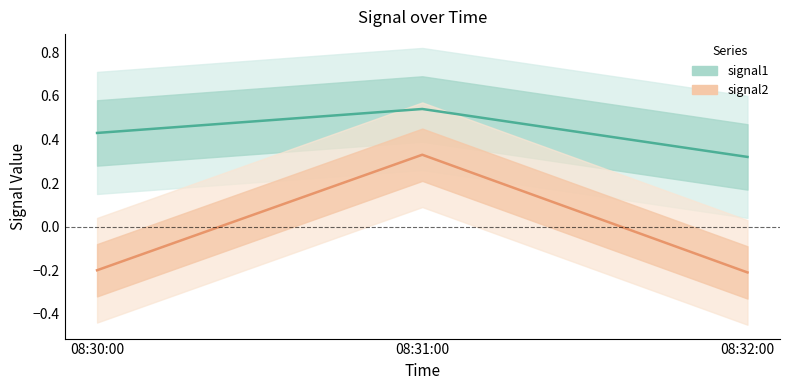

At which label is signal2 closest to 0?

08:30:00